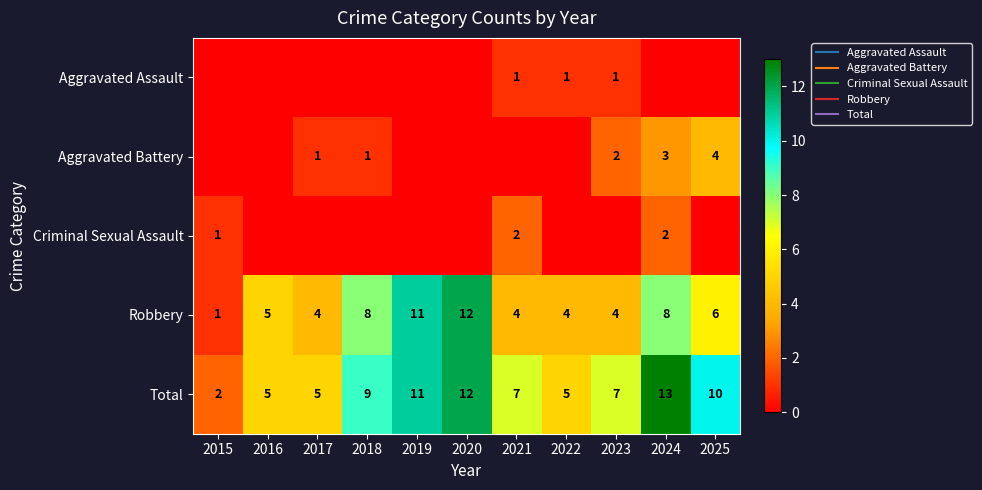

Which series has the largest total across all categories?

Total